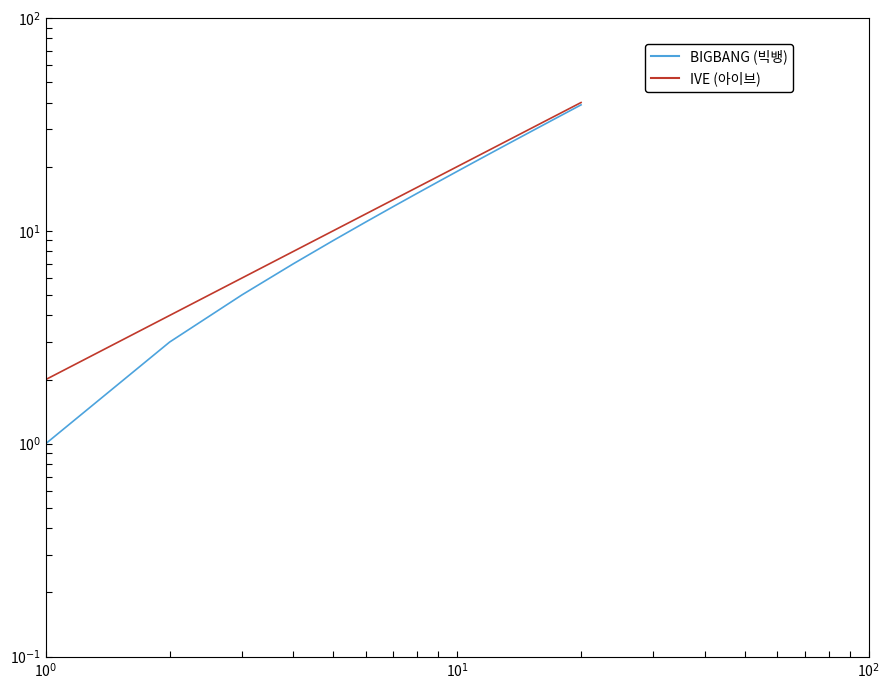

What is the smallest value displayed?

1